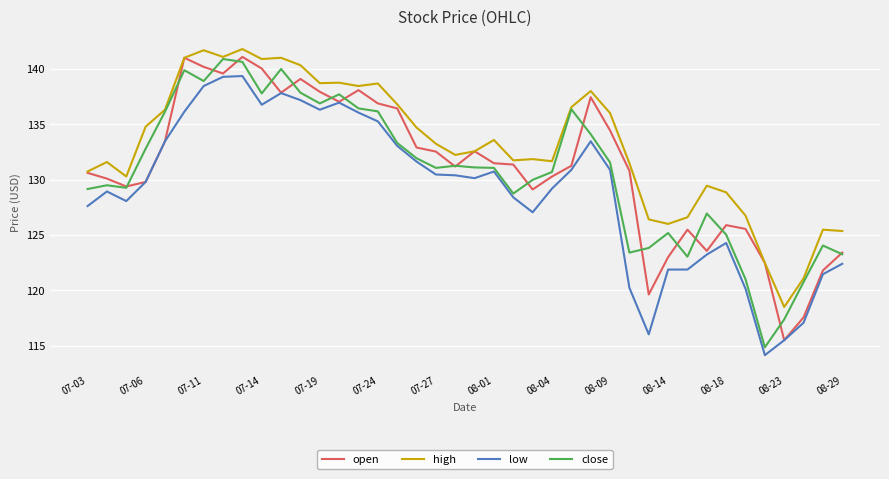

Which series has the largest total across all categories?

high